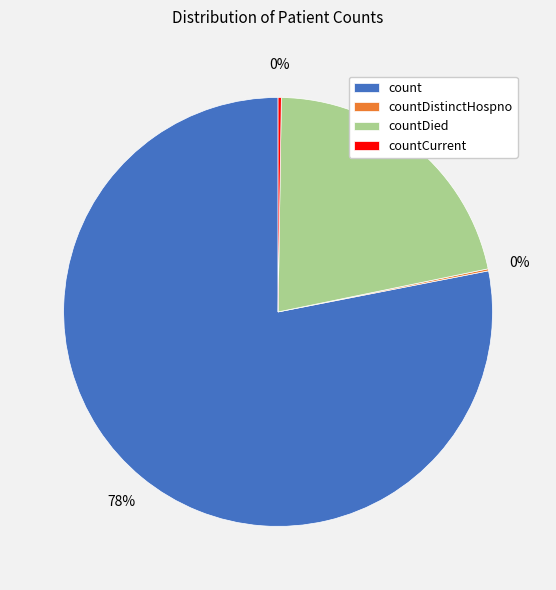

True or false: countDied accounts for 29% of the total.

False